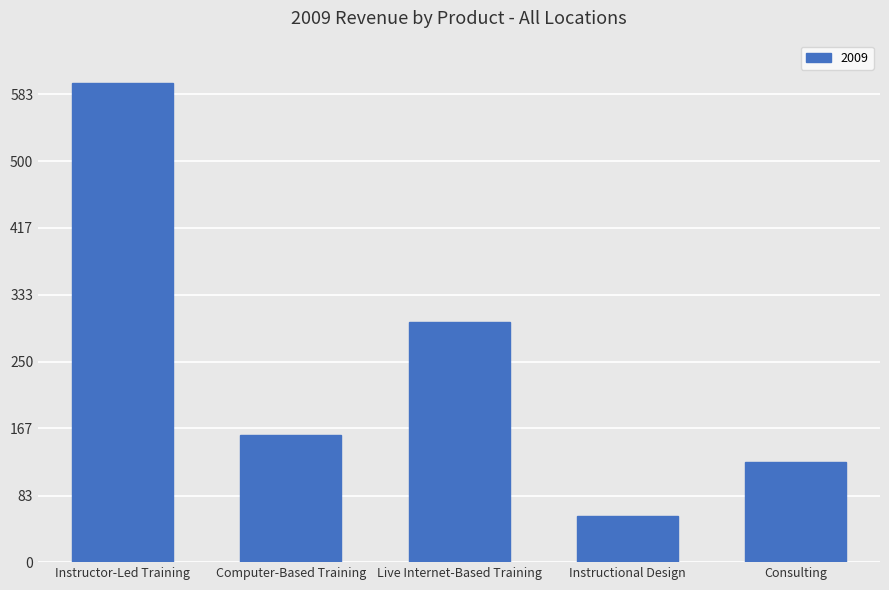

What is the label of the 3rd bar from the left?

Live Internet-Based Training